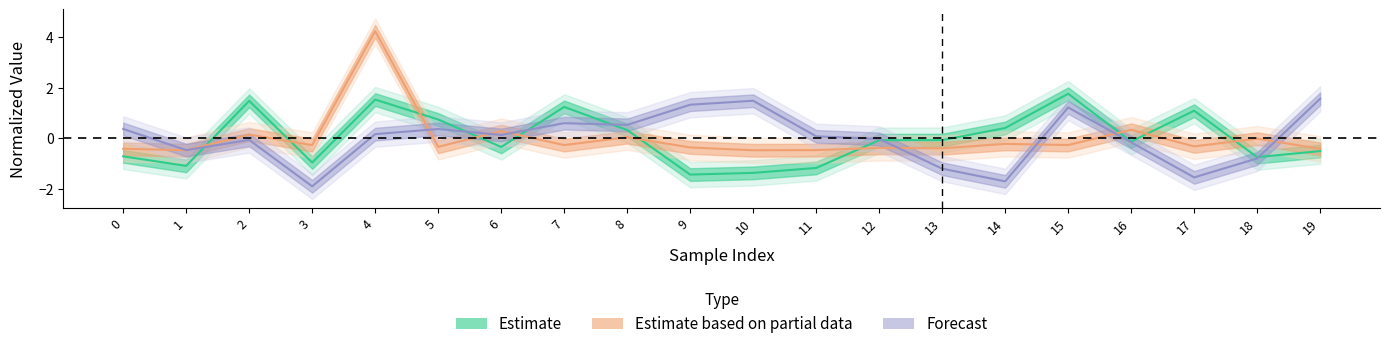

How many times do Estimate based on partial data and Estimate cross each other?

10